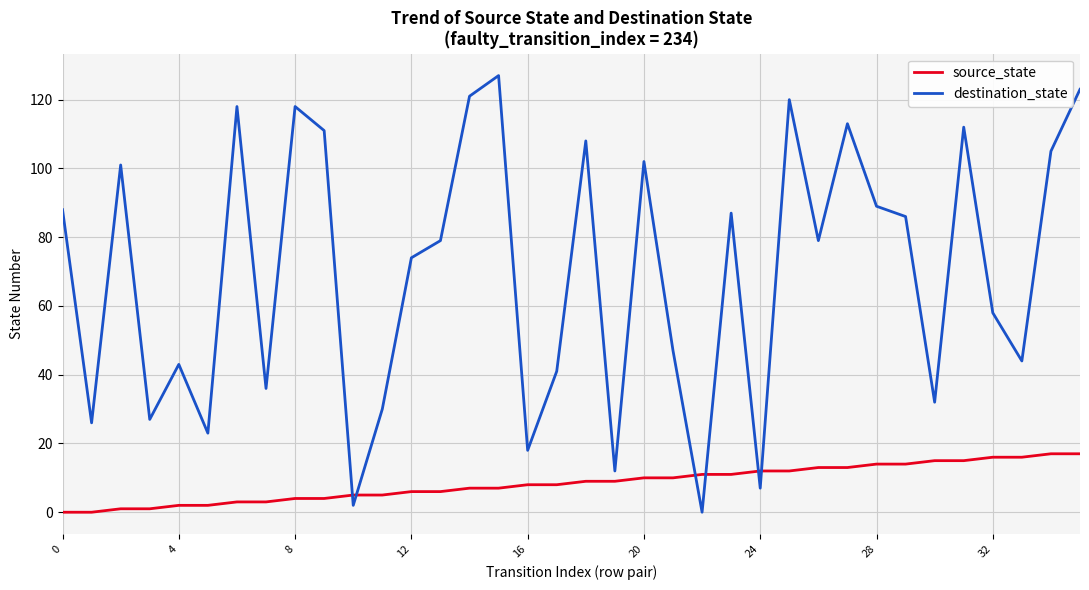

Which series has the widest spread of values?

destination_state